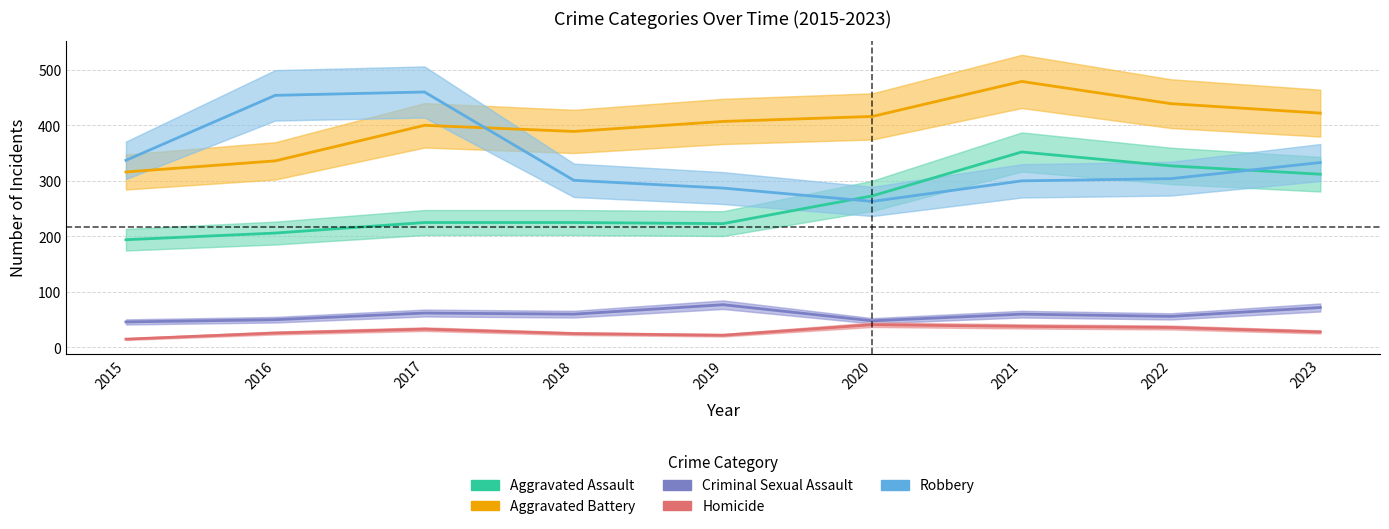

How many values in the Aggravated Battery series exceed 407?

4